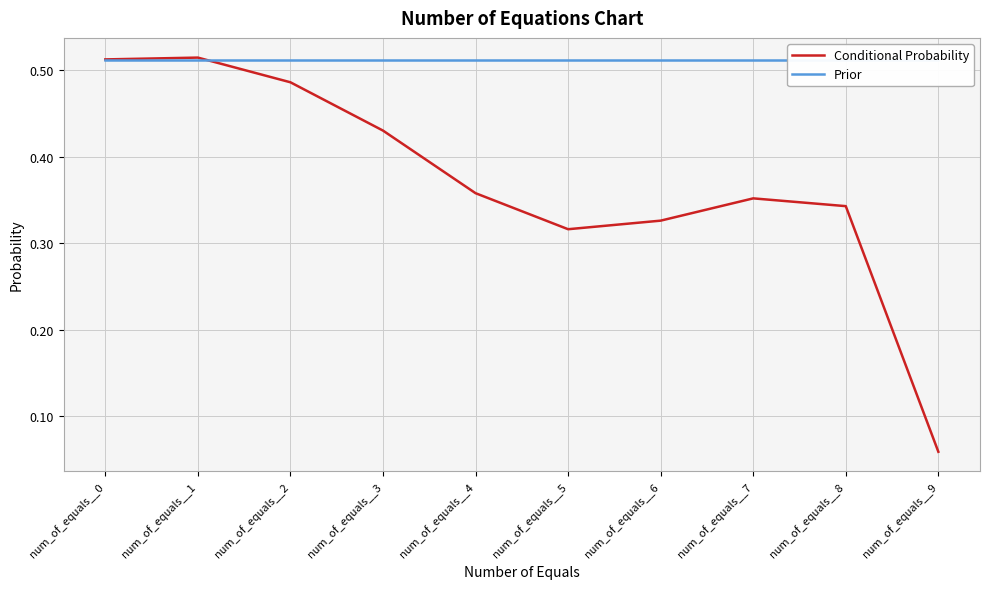

How many interior local valleys does the Conditional Probability series have?

1